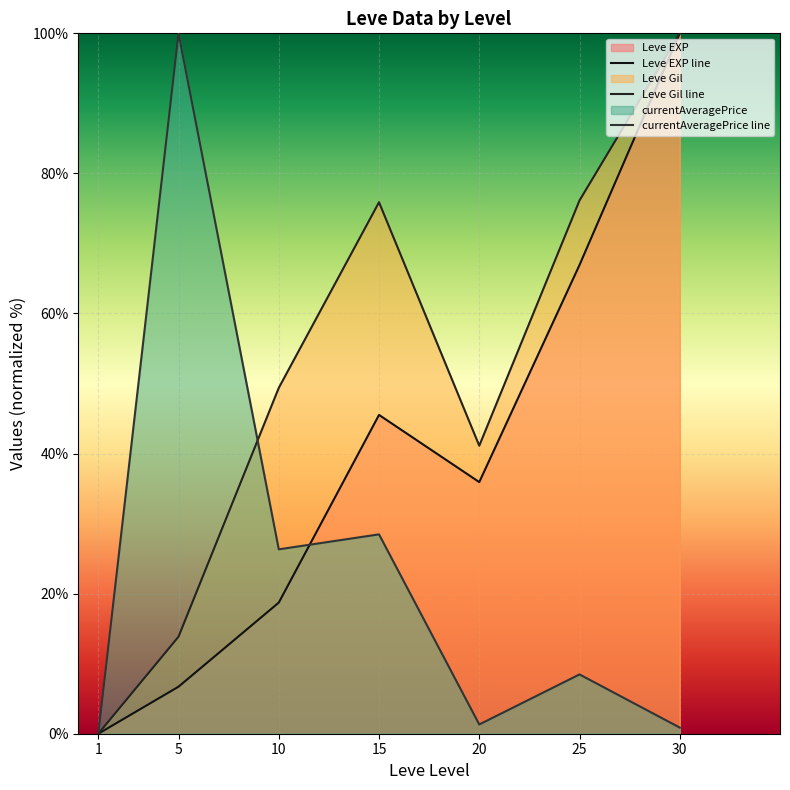

True or false: Leve Gil line and Leve EXP line cross at least once.

False